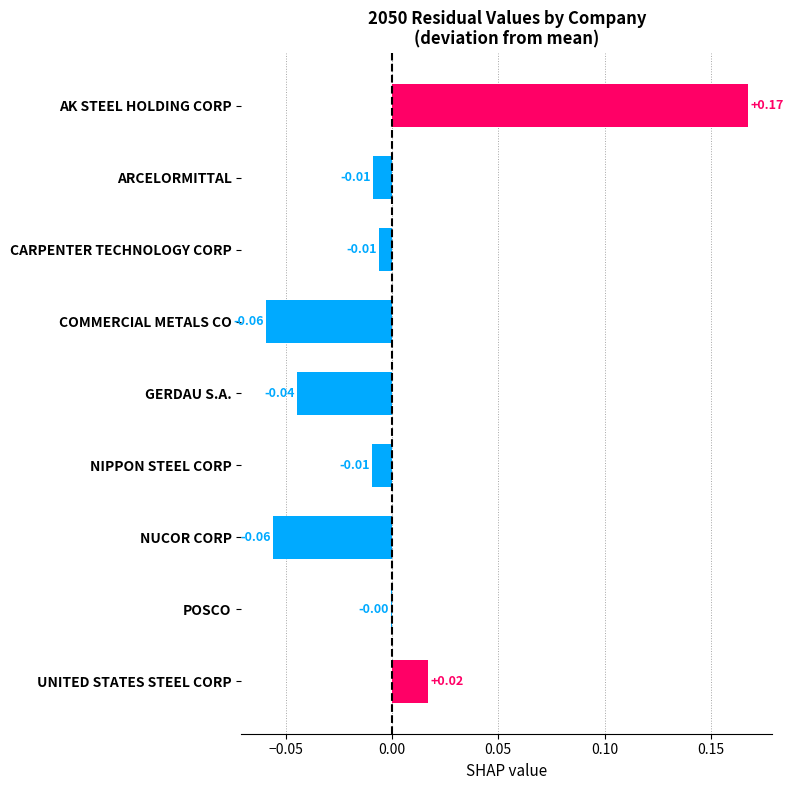

Which label corresponds to the largest value in the chart?

AK STEEL HOLDING CORP